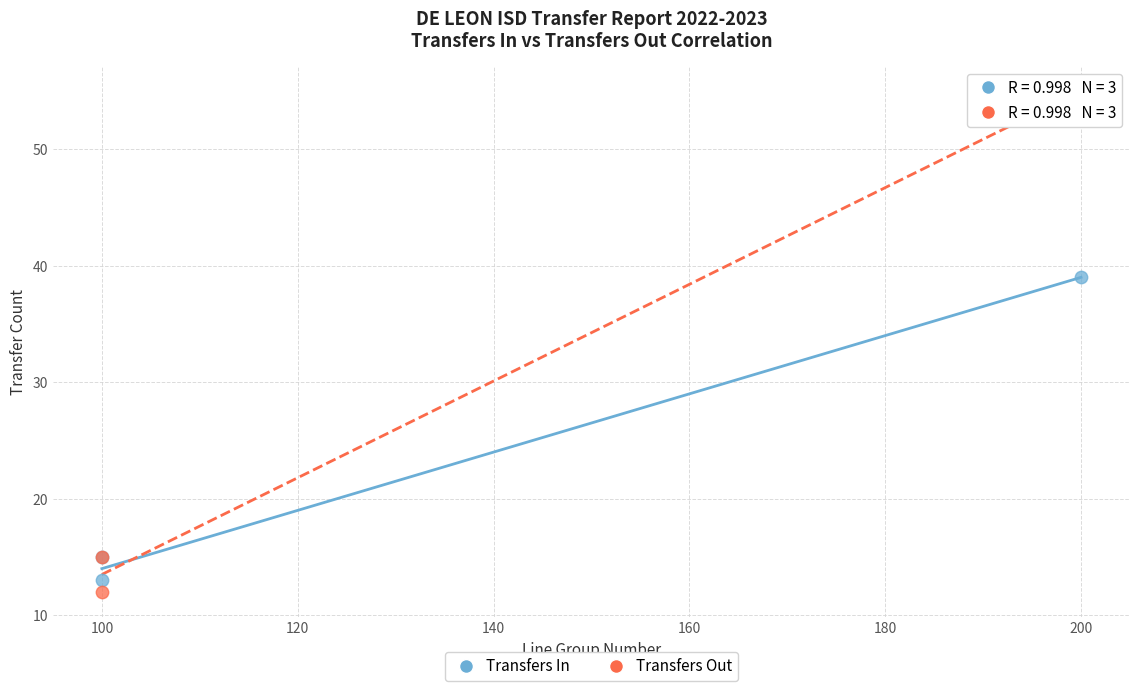

Which series reaches the minimum Y coordinate?

Transfers Out